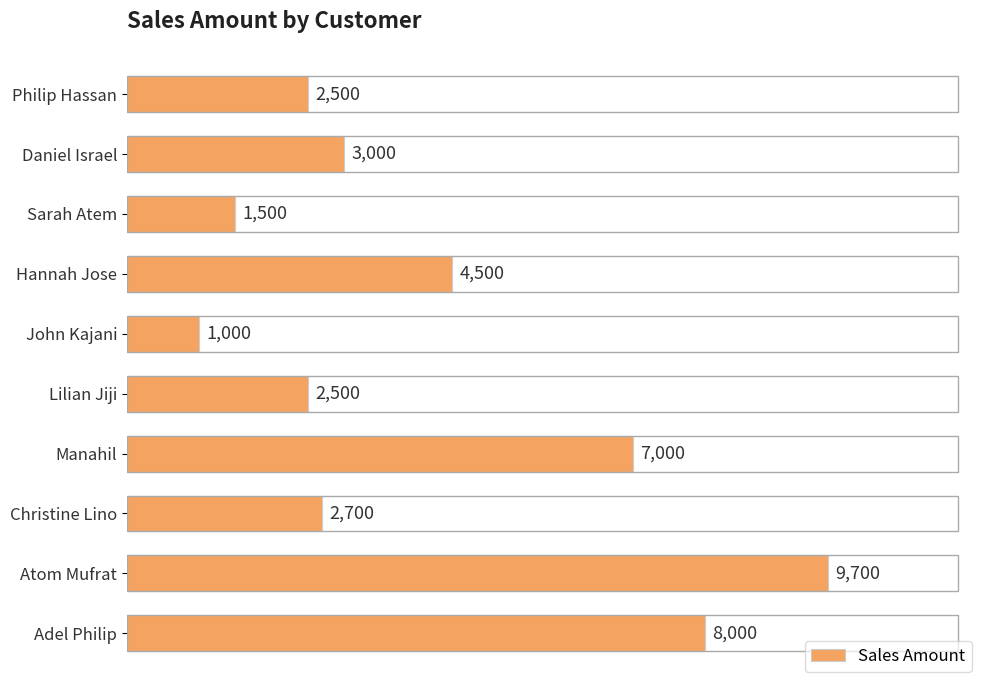

Reading top to bottom, what are all the values shown in this chart?

2500	3000	1500	4500	1000	2500	7000	2700	9700	8000